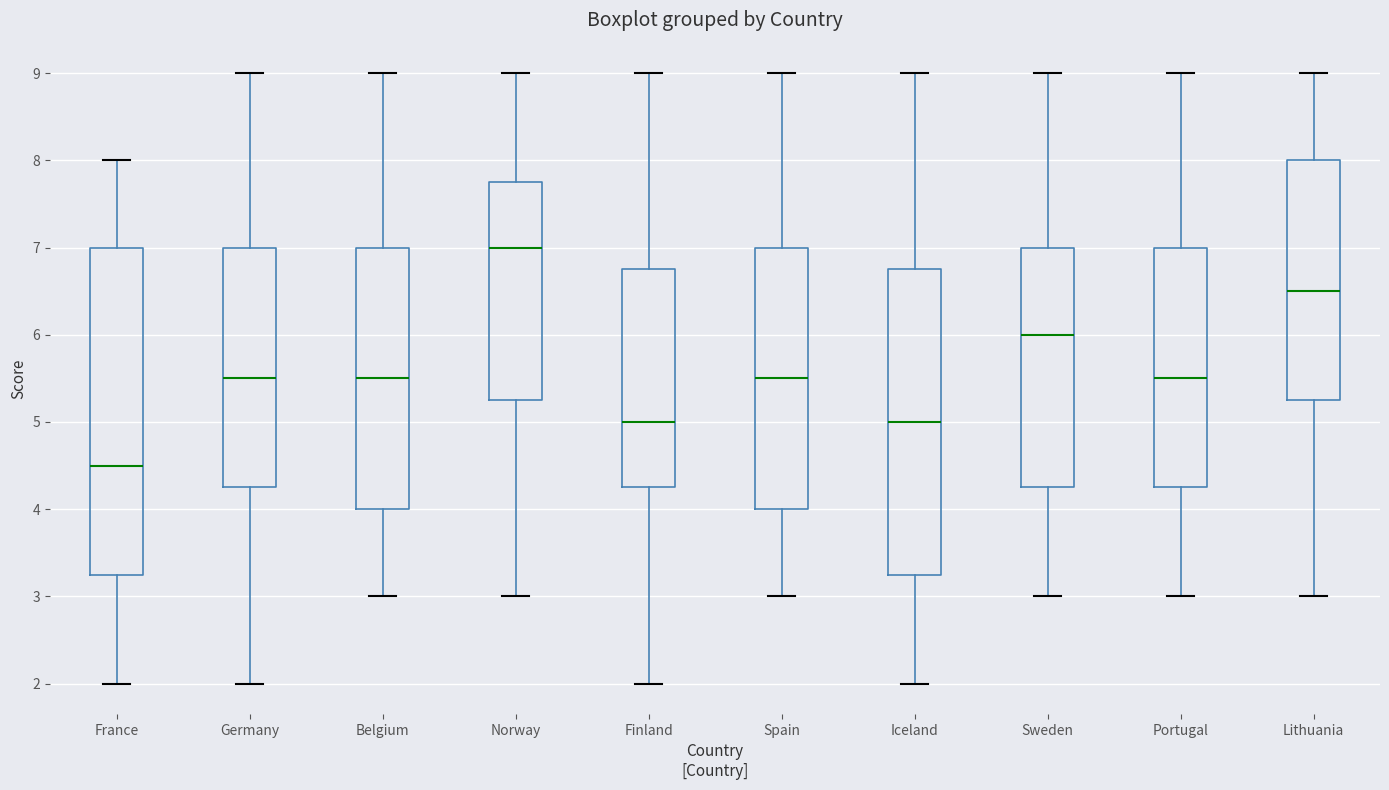

Reading left to right, read every box against the y-axis: the position of its median line, the range the box covers, and the ends of its whiskers. The values are not printed on the chart, so give them approximately, as read against the axis.

France: median 4.5, box 3.3 to 7.0, whiskers 2.0 to 8.0
Germany: median 5.5, box 4.3 to 7.0, whiskers 2.0 to 9.0
Belgium: median 5.5, box 4.0 to 7.0, whiskers 3.0 to 9.0
Norway: median 7.0, box 5.3 to 7.8, whiskers 3.0 to 9.0
Finland: median 5.0, box 4.3 to 6.8, whiskers 2.0 to 9.0
Spain: median 5.5, box 4.0 to 7.0, whiskers 3.0 to 9.0
Iceland: median 5.0, box 3.3 to 6.8, whiskers 2.0 to 9.0
Sweden: median 6.0, box 4.3 to 7.0, whiskers 3.0 to 9.0
Portugal: median 5.5, box 4.3 to 7.0, whiskers 3.0 to 9.0
Lithuania: median 6.5, box 5.3 to 8.0, whiskers 3.0 to 9.0